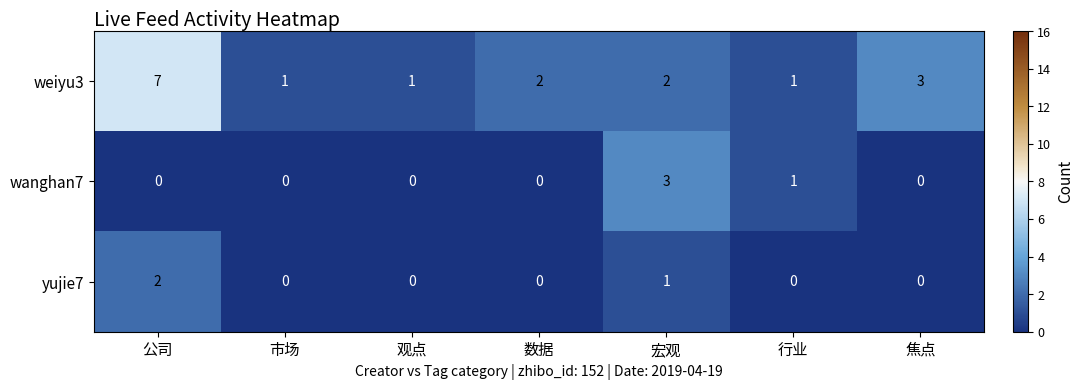

True or false: weiyu3 has a value of 1 at 行业.

True